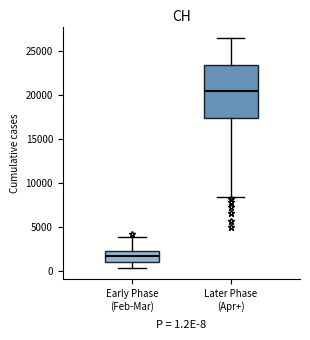

Which box is the tallest, from its lower edge to its upper edge?

Later Phase (Apr+)